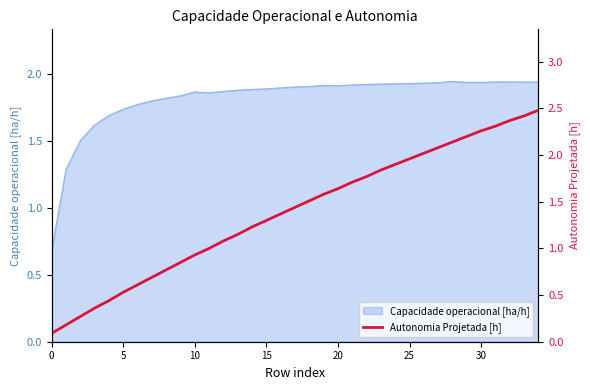

What is the lowest value of the Capacidade operacional [ha/h] series?

0.7